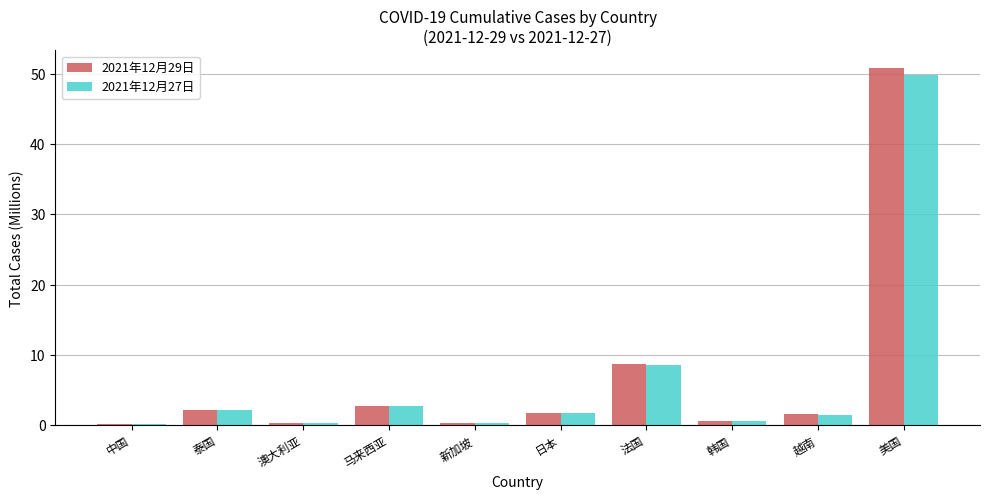

What is the sum of all 2021年12月29日 values?

69.0